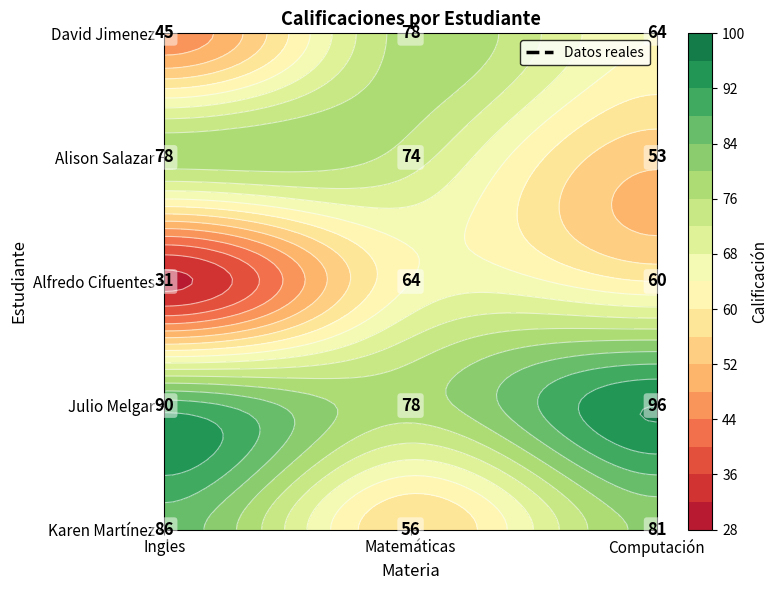

What is the lowest value of the Alison Salazar series?

53